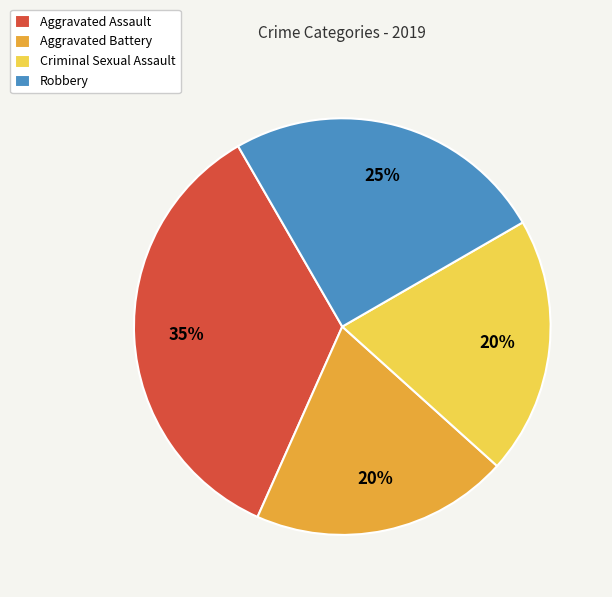

Is the sum of Criminal Sexual Assault and Aggravated Assault greater than half?

Yes